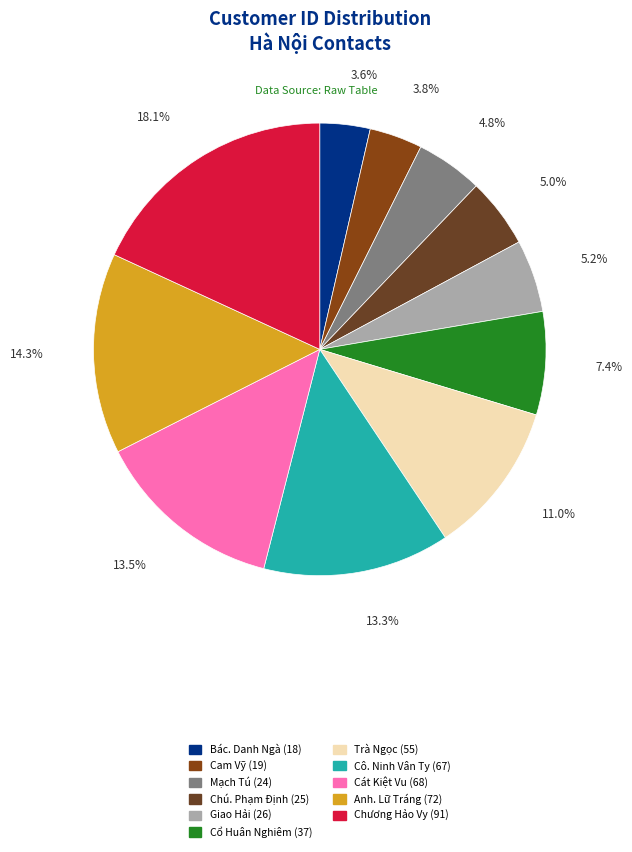

How many slices are in this pie chart?

11